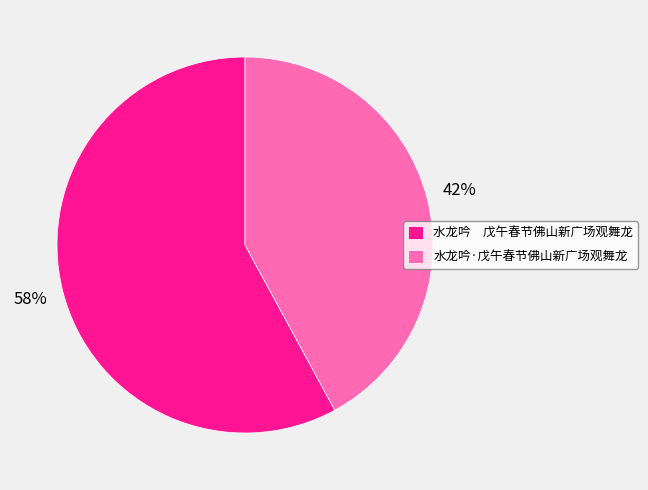

True or false: 水龙吟·戊午春节佛山新广场观舞龙 accounts for 37% of the total.

False